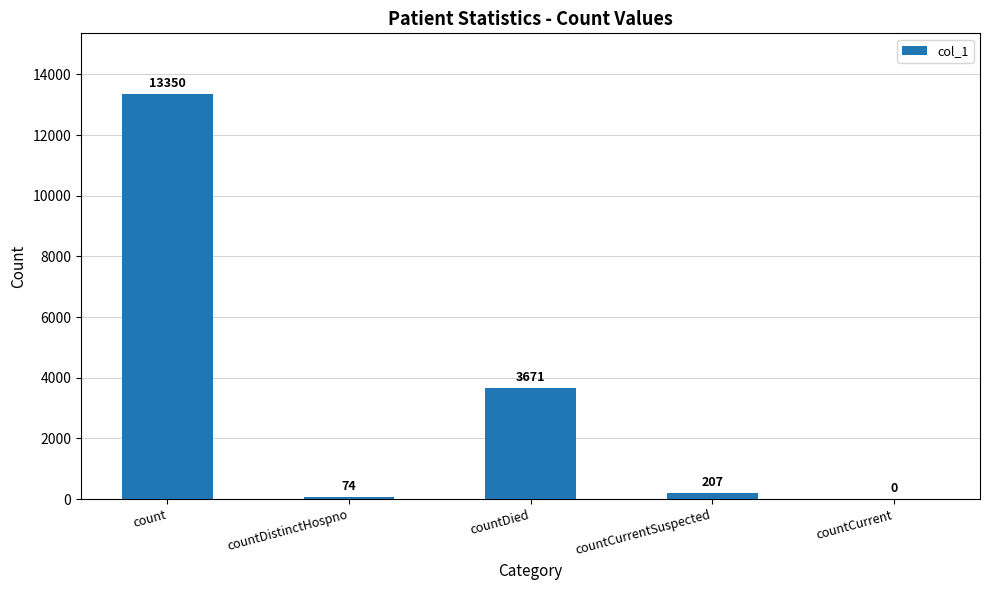

Is it true that the value at countCurrent is 0?

True